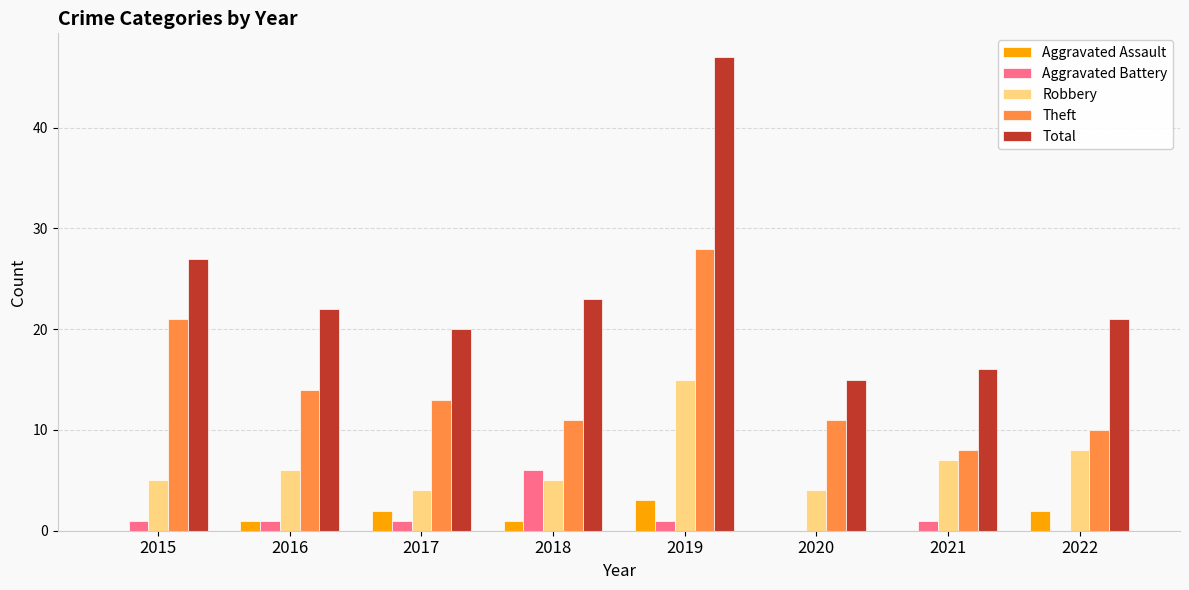

The Aggravated Assault series shows 0 at 2015. True or false?

True